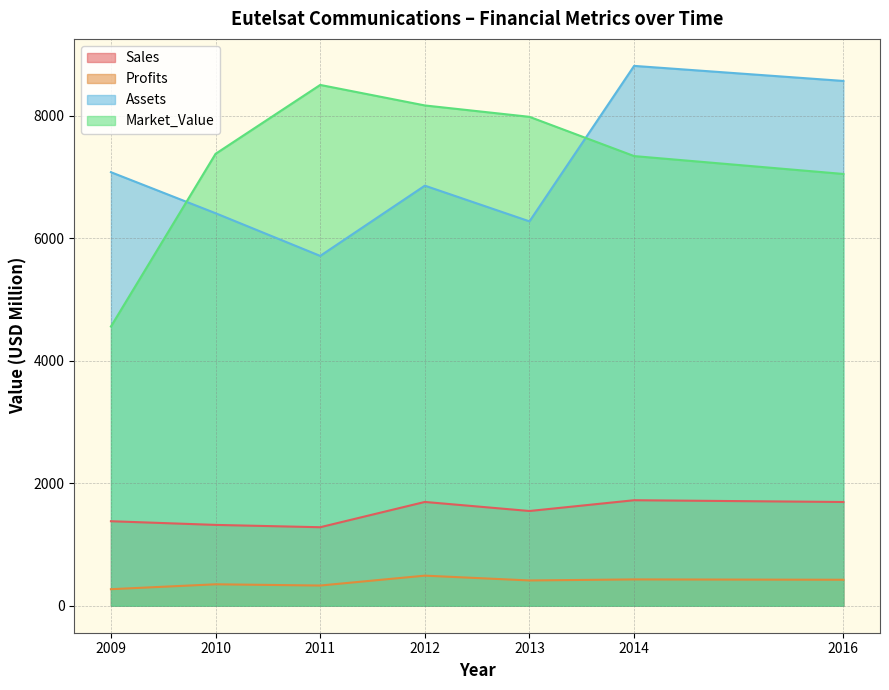

True or false: Sales and Assets cross at least once.

False